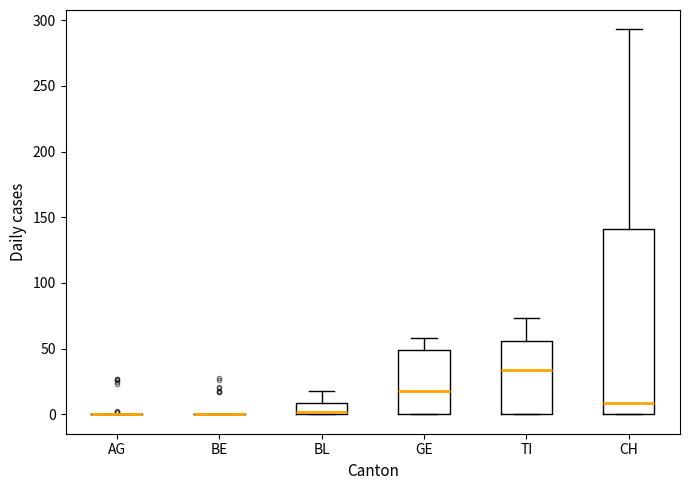

Reading left to right, read every box against the y-axis: the position of its median line, the range the box covers, and the ends of its whiskers. The values are not printed on the chart, so give them approximately, as read against the axis.

AG: box collapsed to a line at 0, whiskers 0 to 0
BE: box collapsed to a line at 0, whiskers 0 to 0
BL: median 0 (just above the box's lower edge), box 0 to 10, whiskers 0 to 20
GE: median 20, box 0 to 50, whiskers 0 to 60
TI: median 35, box 0 to 55, whiskers 0 to 75
CH: median 10, box 0 to 140, whiskers 0 to 295